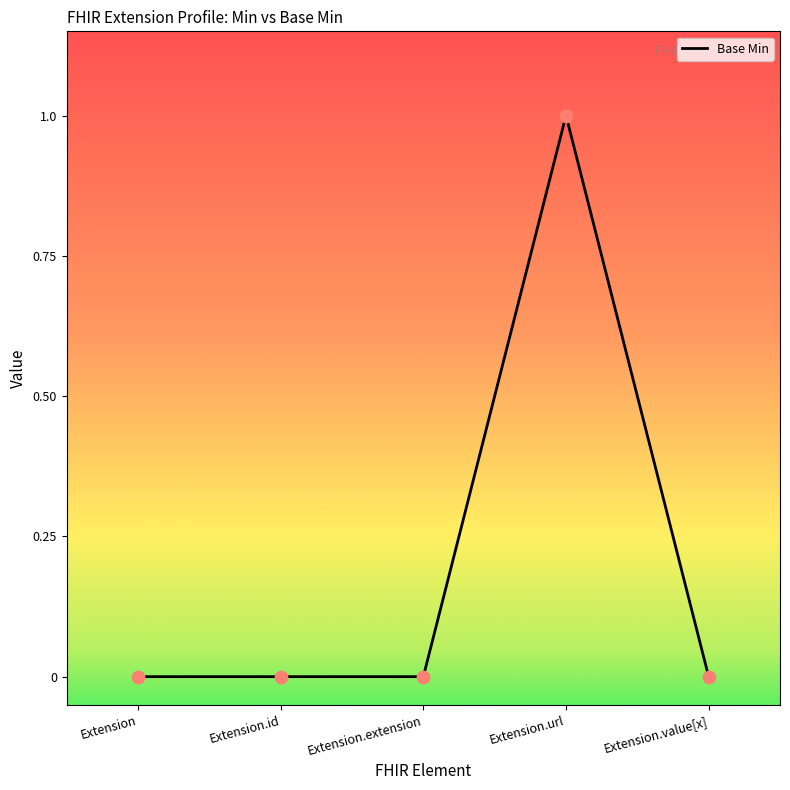

Between Extension.url and Extension, which is larger?

Extension.url